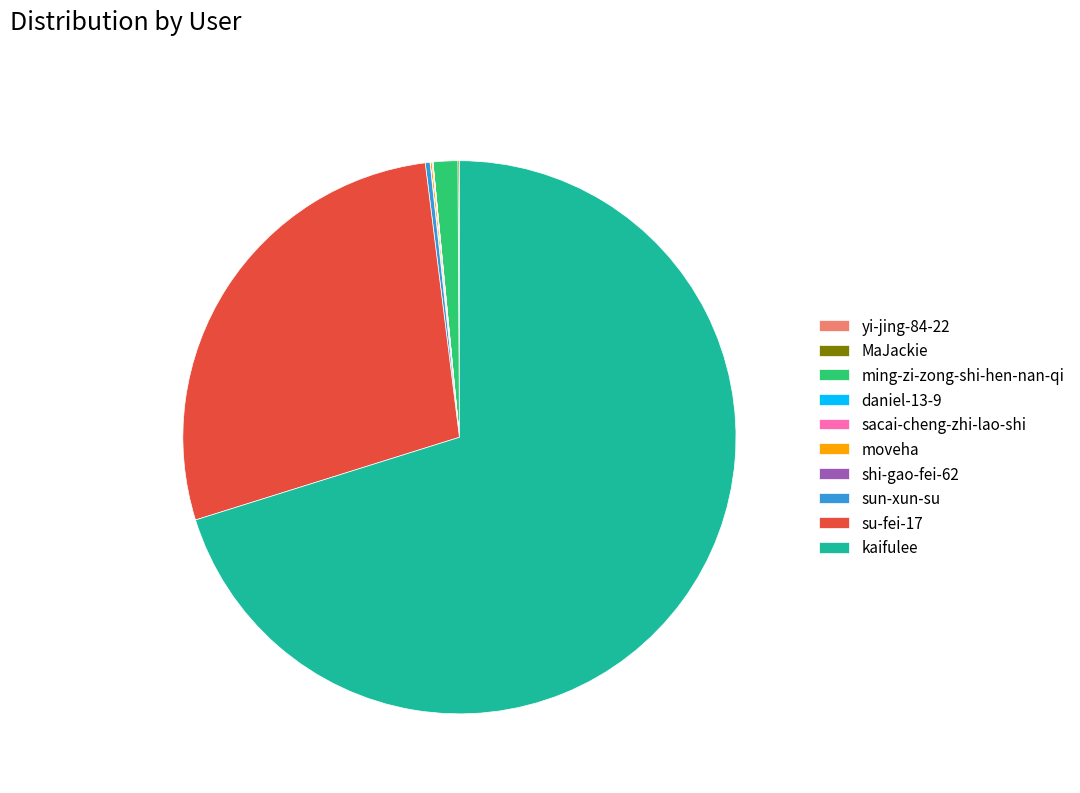

Combined, do kaifulee and sun-xun-su account for over 50%?

Yes